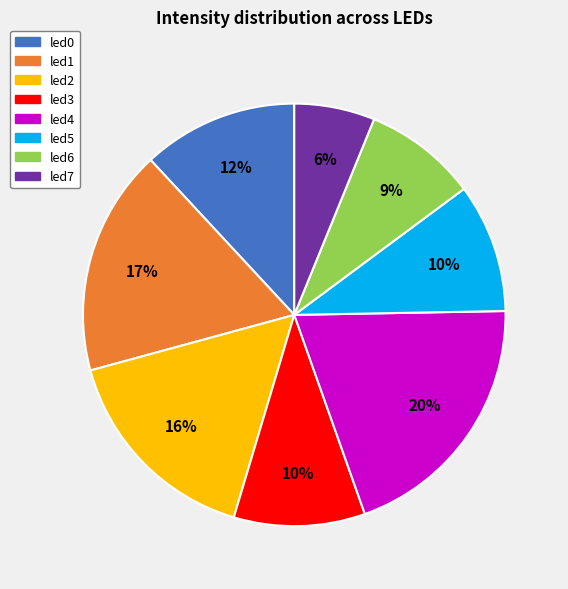

What percentage is the led6 slice, to the nearest percent?

9%